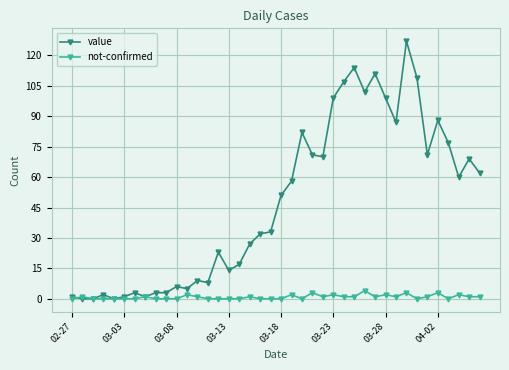

Which series has the widest spread of values?

value